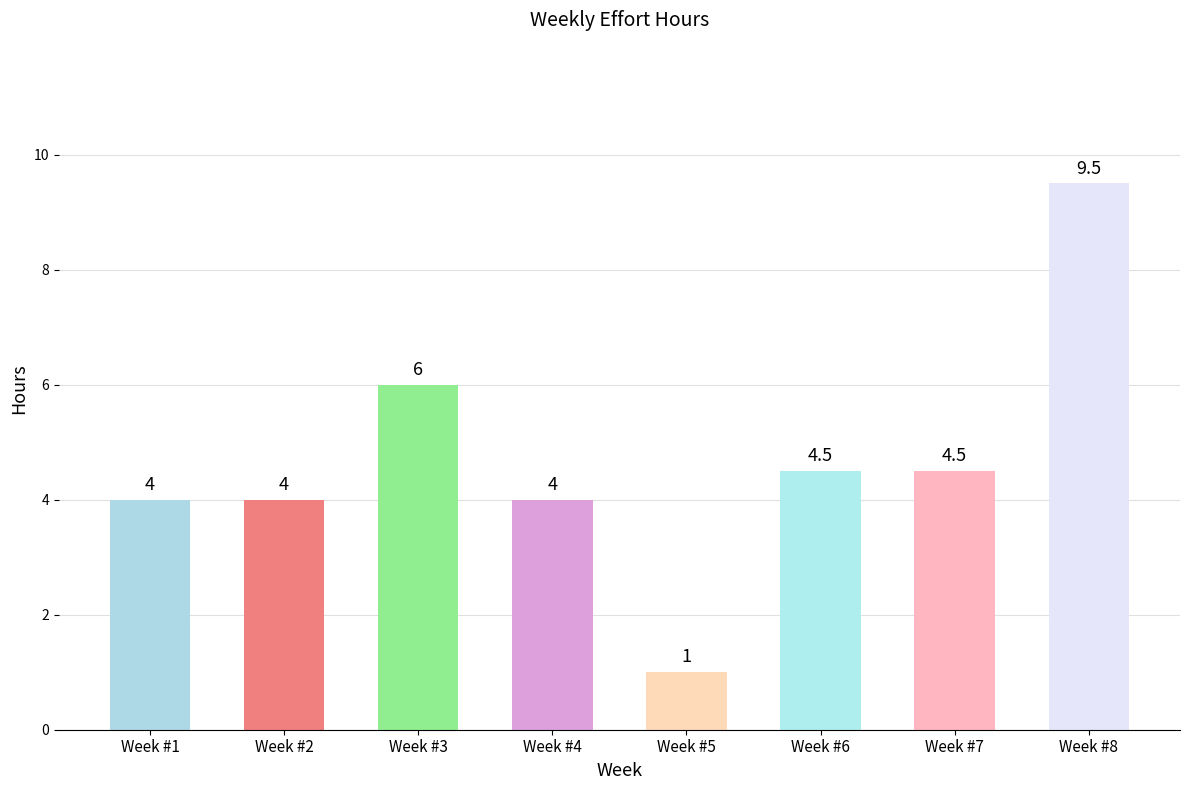

How many data points does each series have?

8